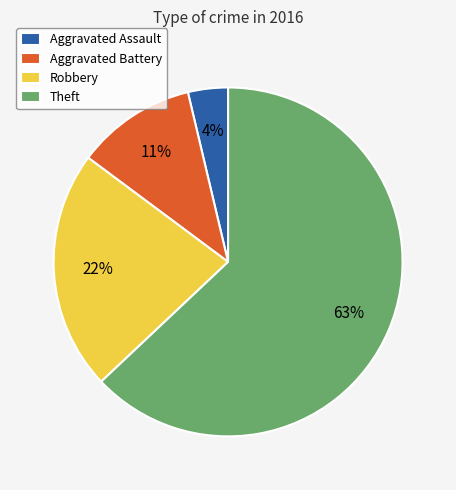

Rank the categories by value from highest to lowest.

Theft, Robbery, Aggravated Battery, Aggravated Assault